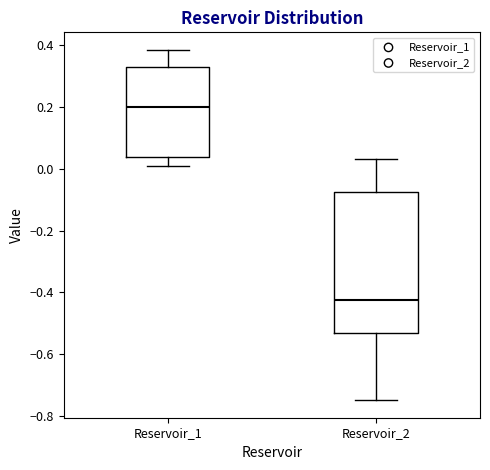

Which box is the tallest, from its lower edge to its upper edge?

Reservoir_2